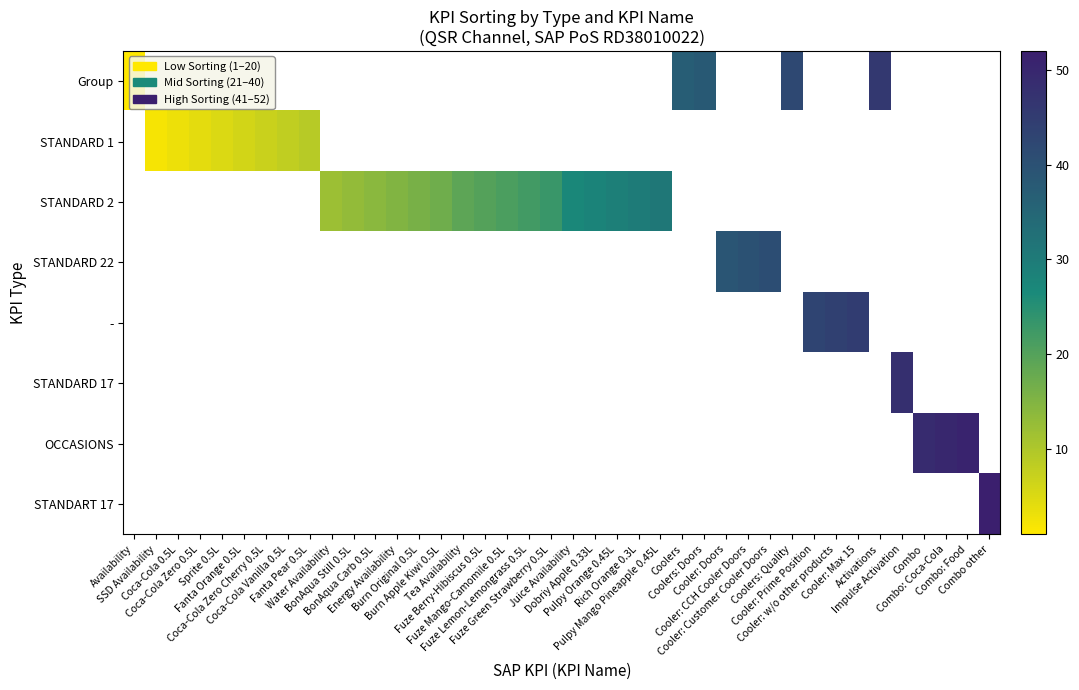

Is it true that - equals 69.4 at Cooler: Max 15?

False